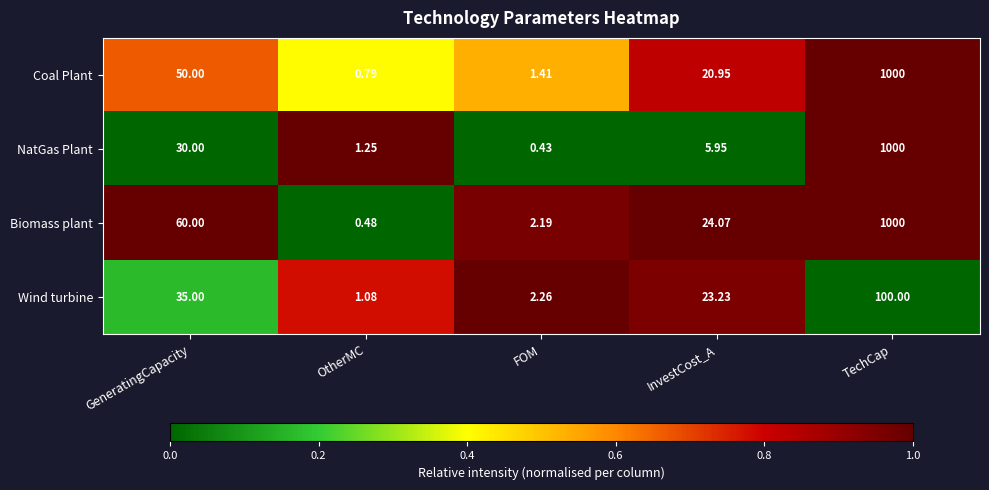

At how many categories does at least one series exceed 0?

5